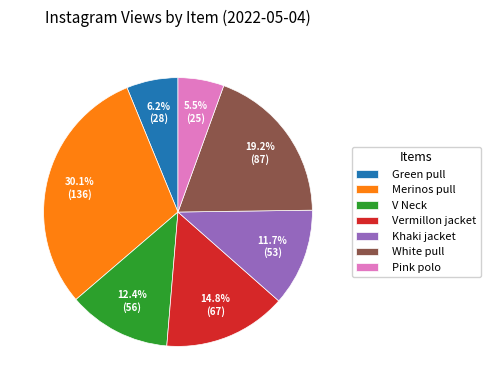

Approximately how many times larger is the value at Vermillon jacket compared to Pink polo?

2.7